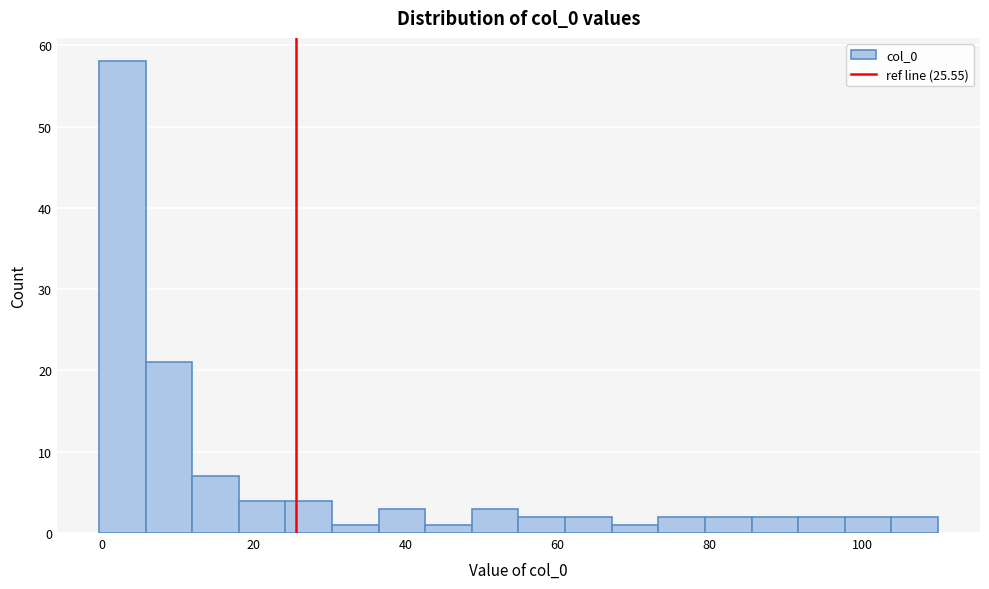

Around what value on the x-axis is the tallest bar? Give the approximate position of its centre, as read against the axis.

2